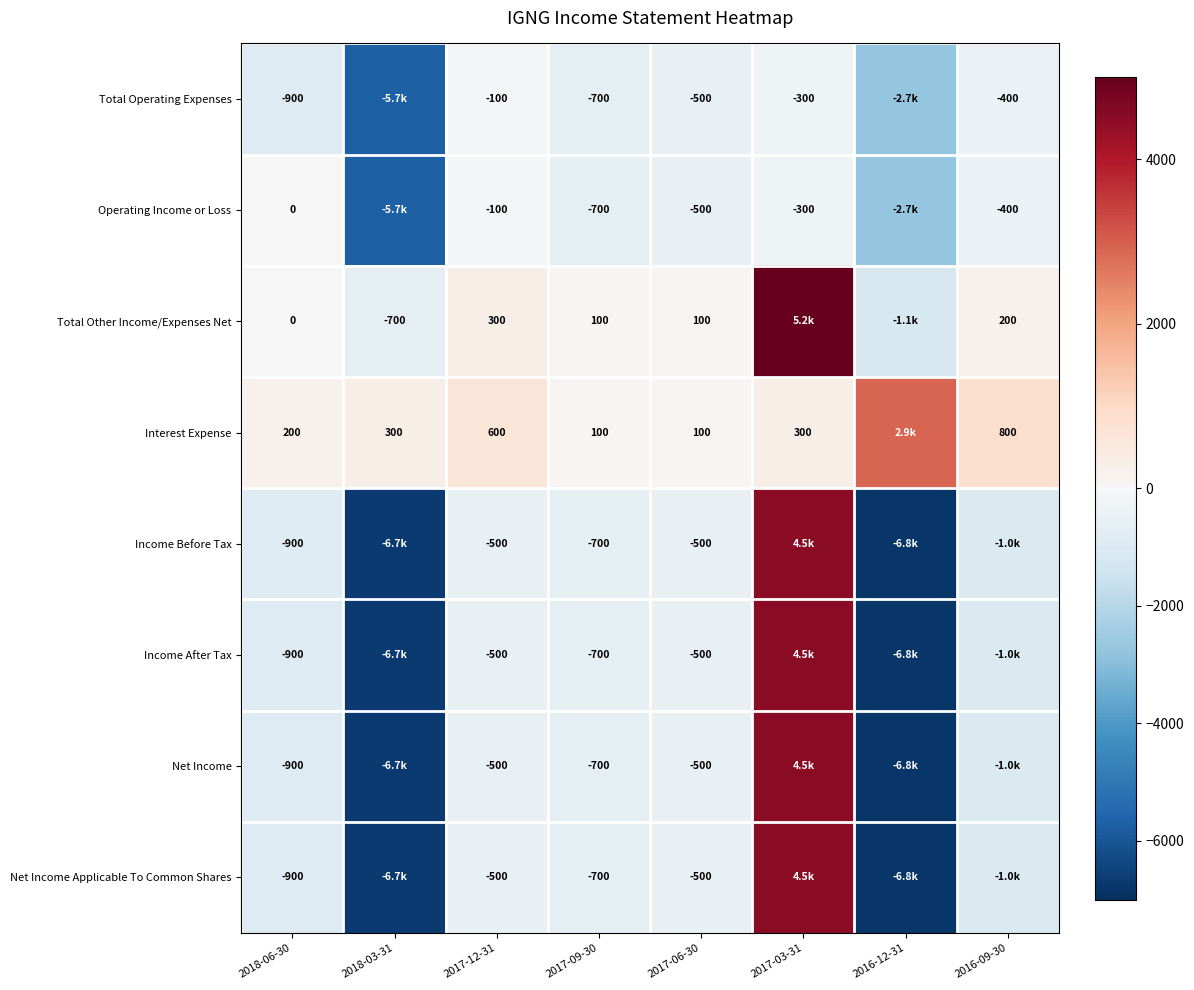

Which has a higher value, 2017-09-30 or 2017-06-30?

2017-06-30